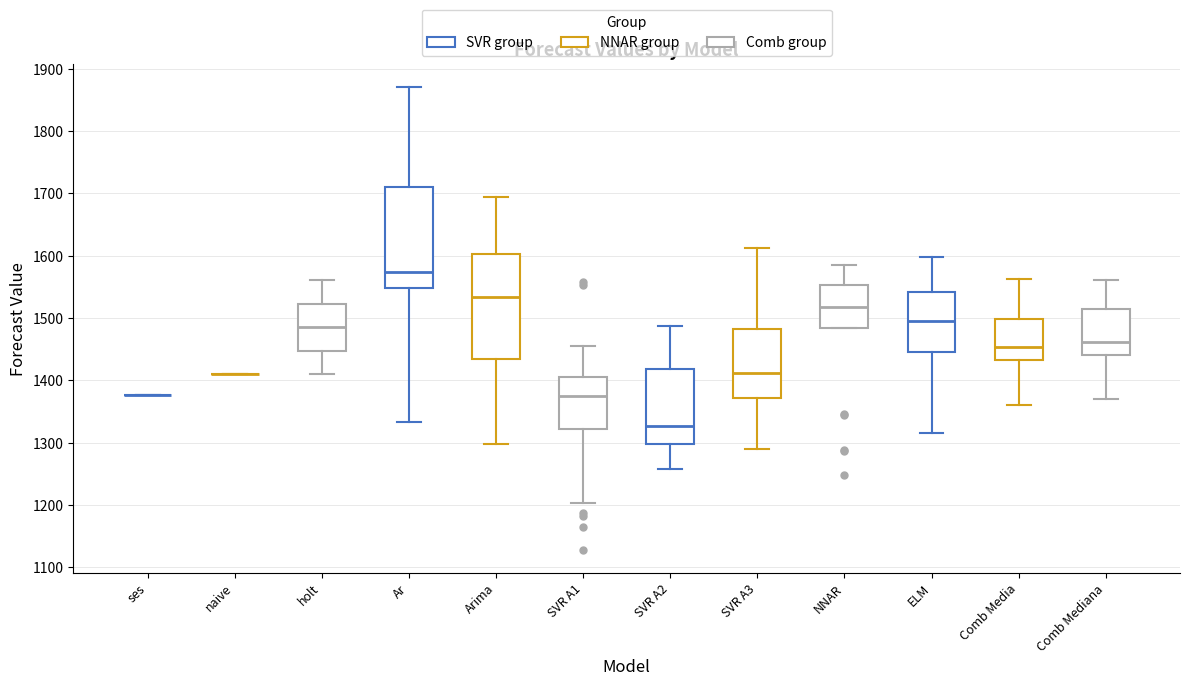

Where does the median line of the box for Comb Mediana sit on the y-axis? The values are not printed on the chart, so give them approximately, as read against the axis.

1460